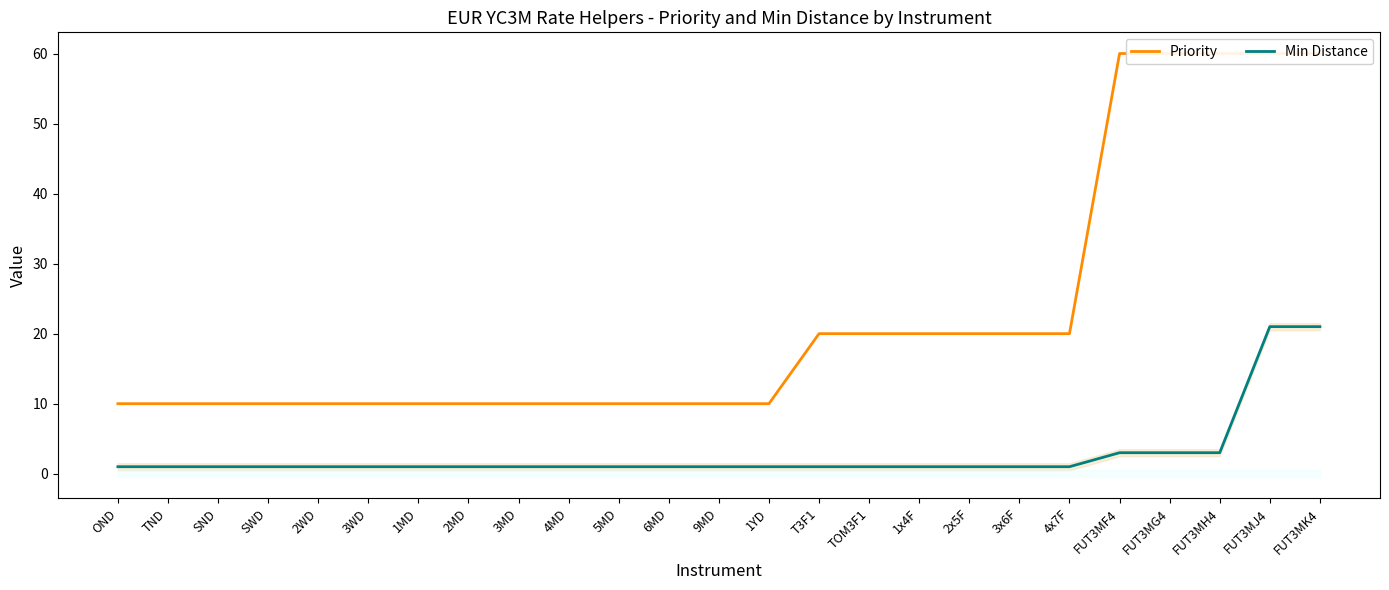

Which series has the largest total across all categories?

Priority